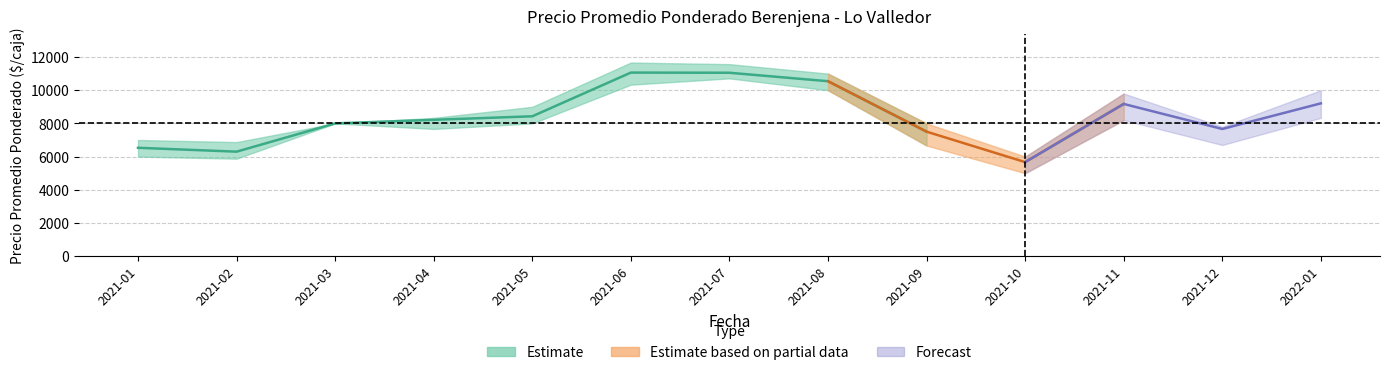

At which label is Precio minimo mean closest to 7857?

2021-03